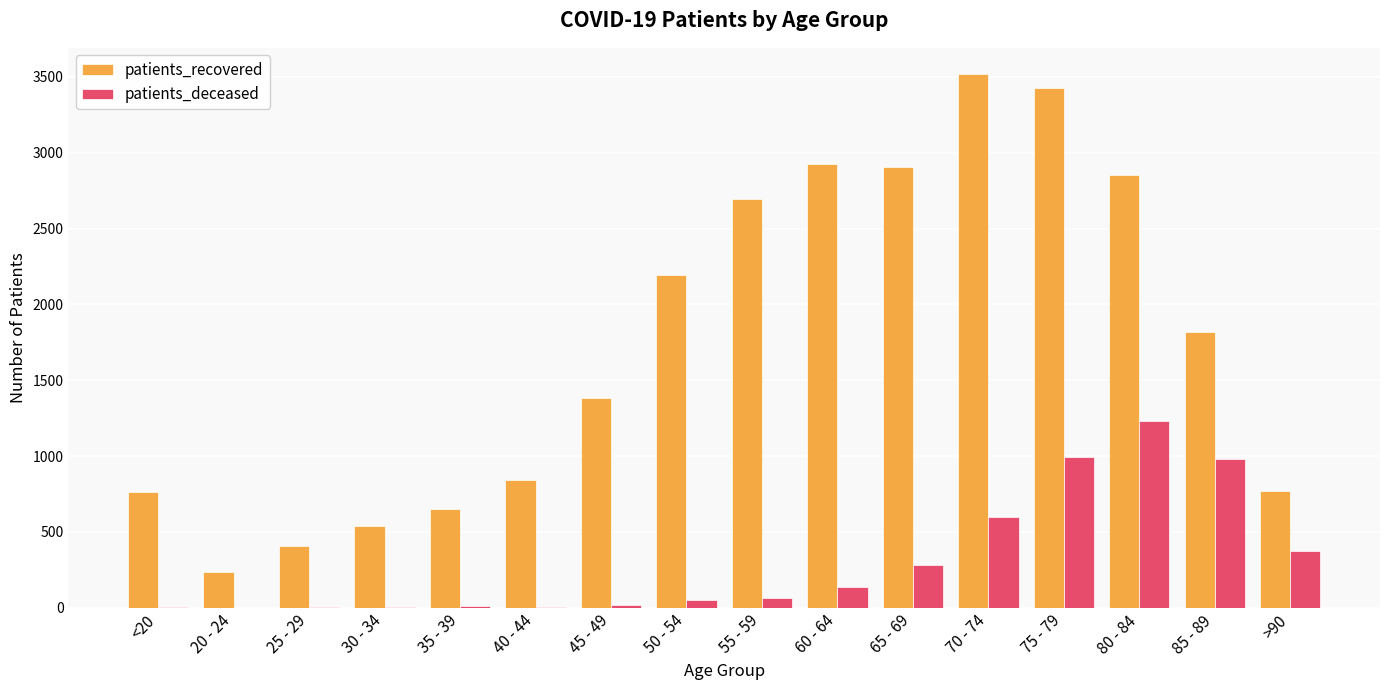

At which category is the sum across all series the highest?

75 - 79